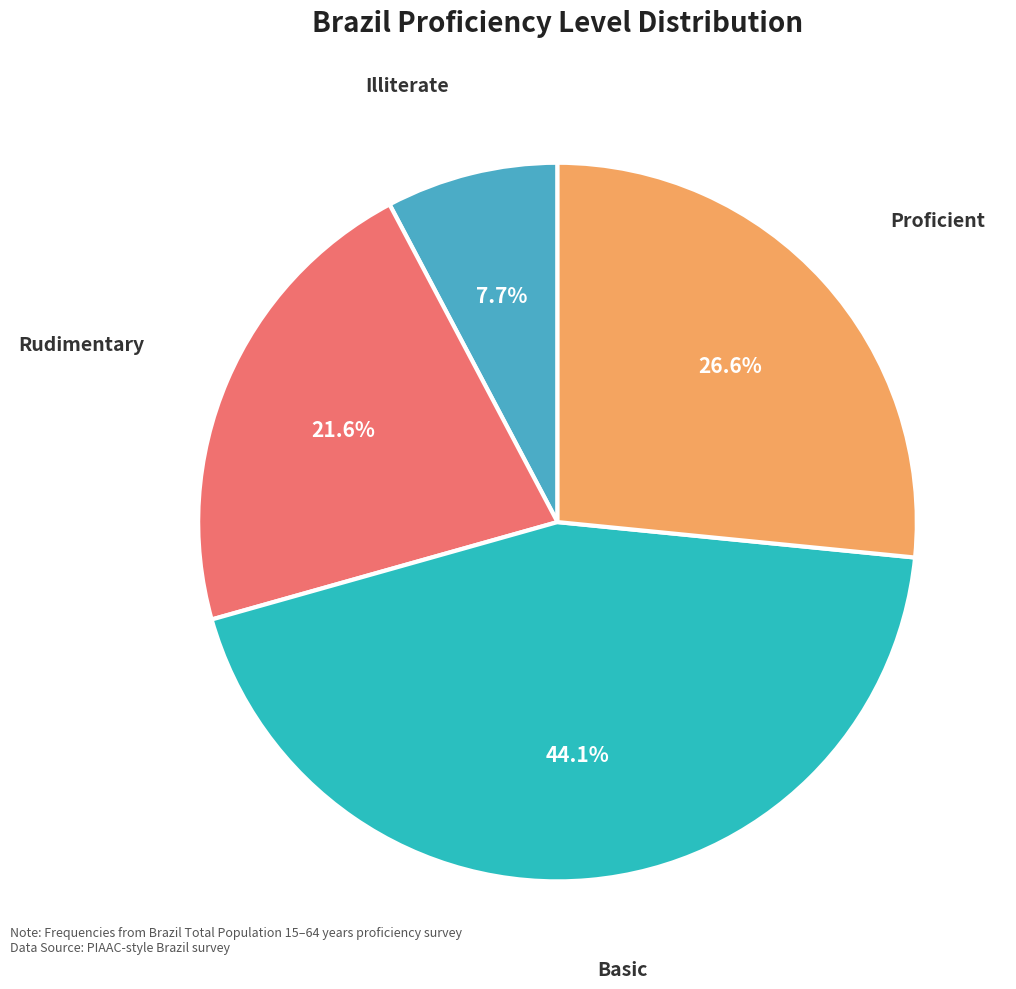

Rank the categories by value from highest to lowest.

Basic, Proficient, Rudimentary, Illiterate